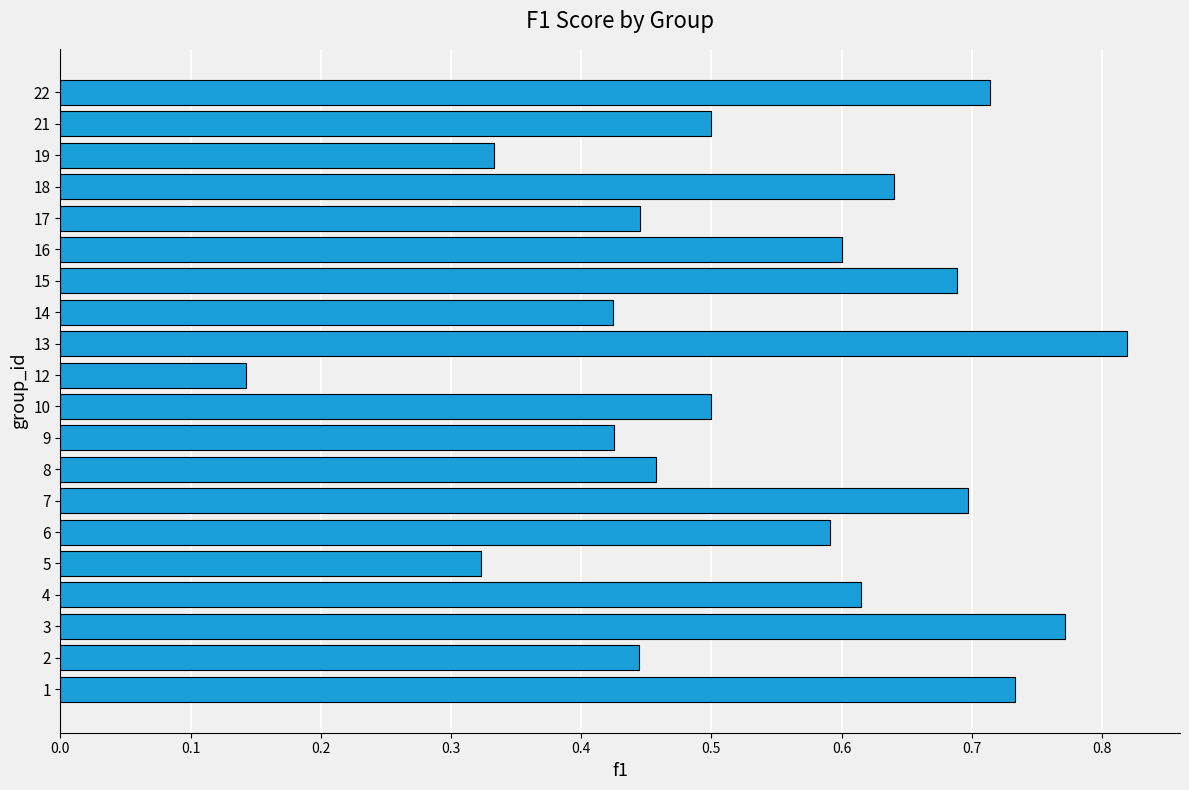

What is the sum of the values at 18 and 19?

1.0